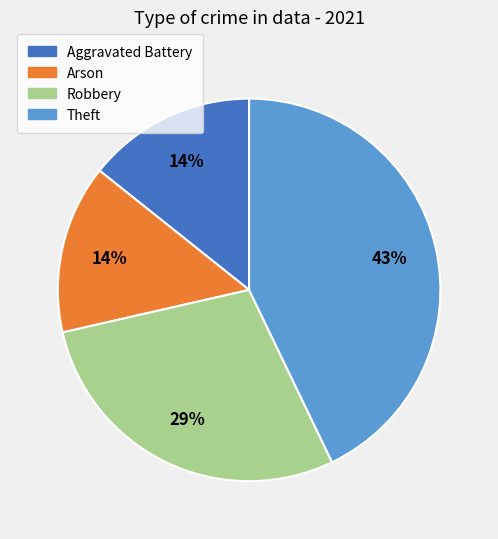

Is there a majority slice in this chart?

No